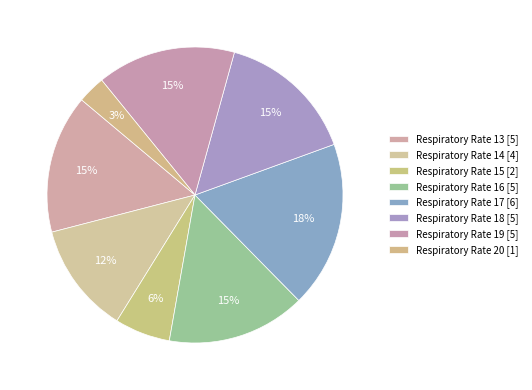

How many segments does this pie chart have?

8